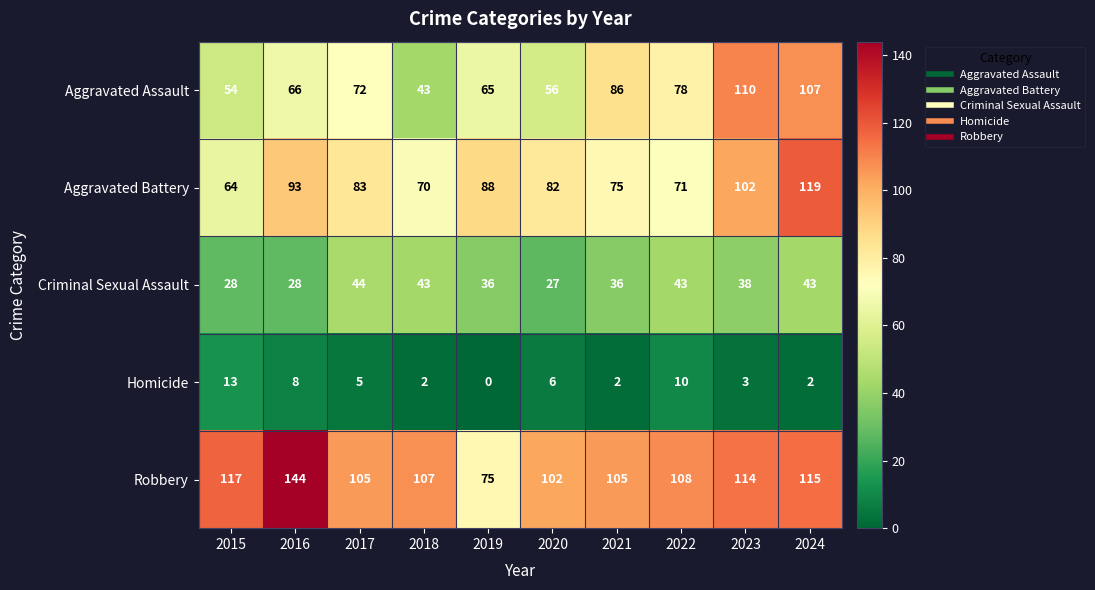

List the series in order of their peak value, highest first.

Robbery, Aggravated Battery, Aggravated Assault, Criminal Sexual Assault, Homicide